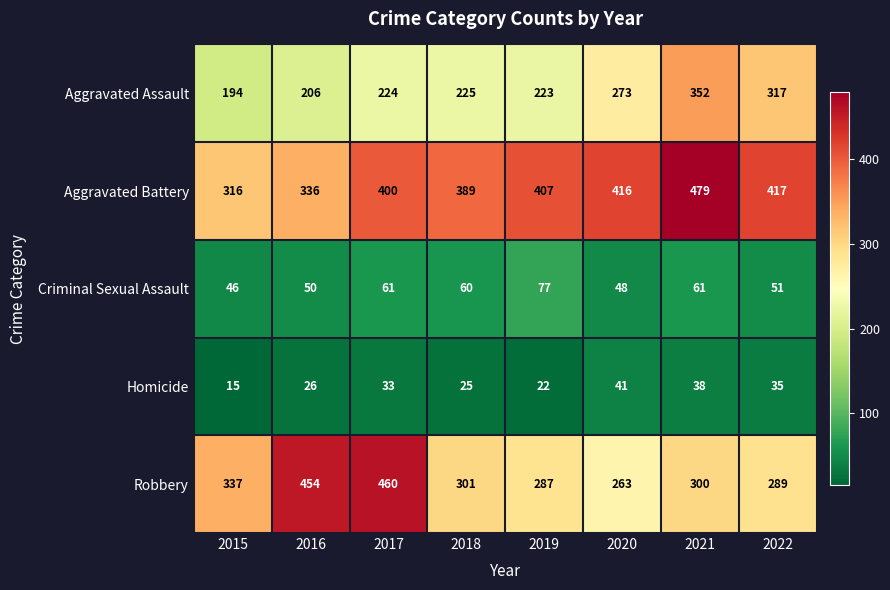

What is the sum of the Aggravated Assault values at 2020 and 2019?

496